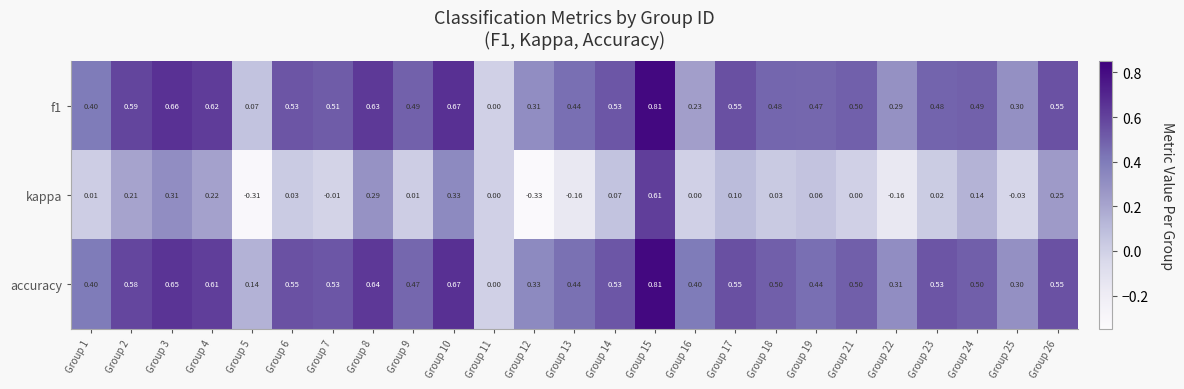

Is the value of f1 at Group 10 greater than the value of accuracy at Group 6?

Yes